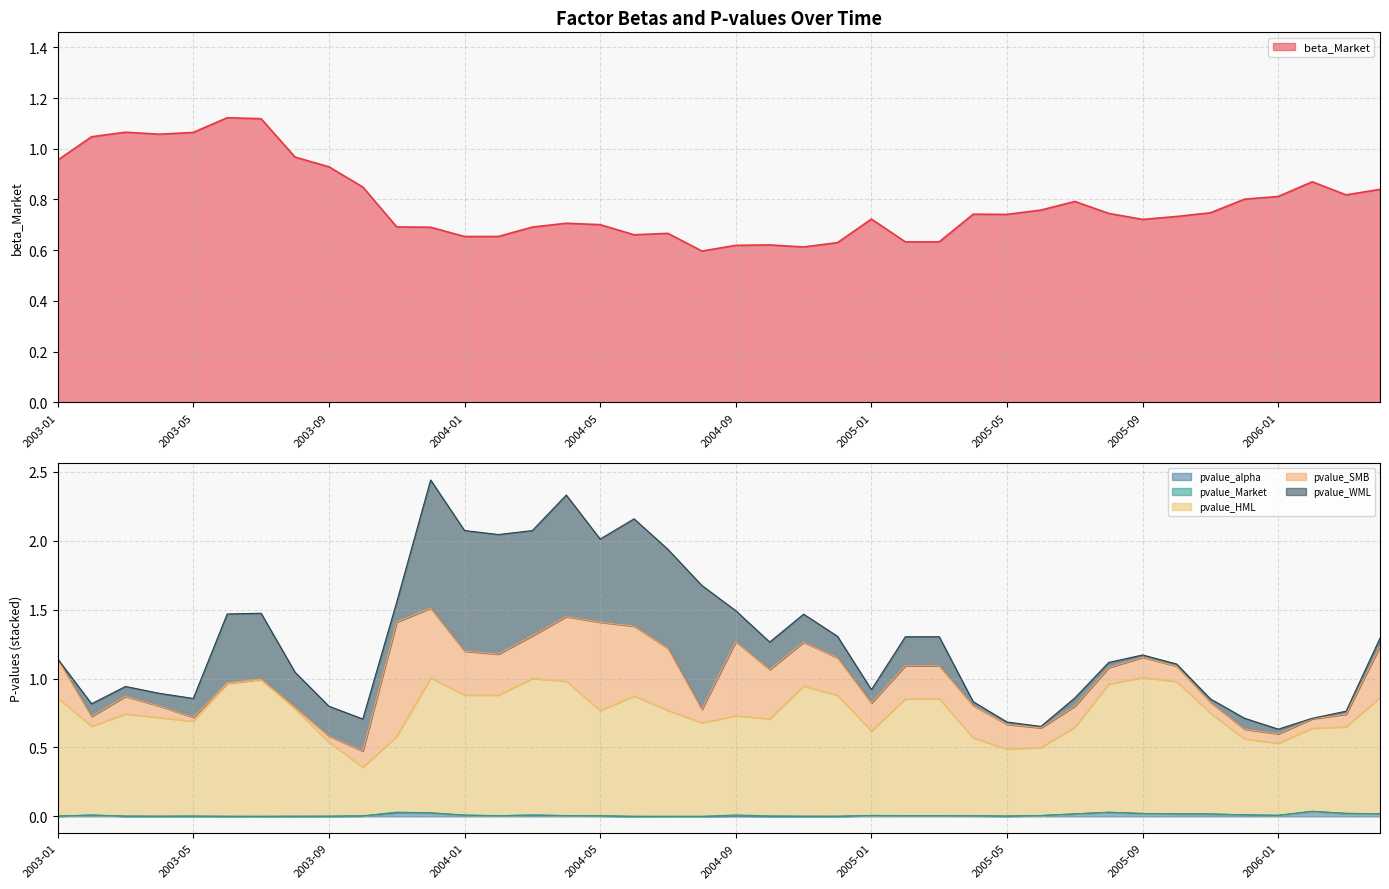

The beta_Market series shows 1.4 at 2003-01. True or false?

False